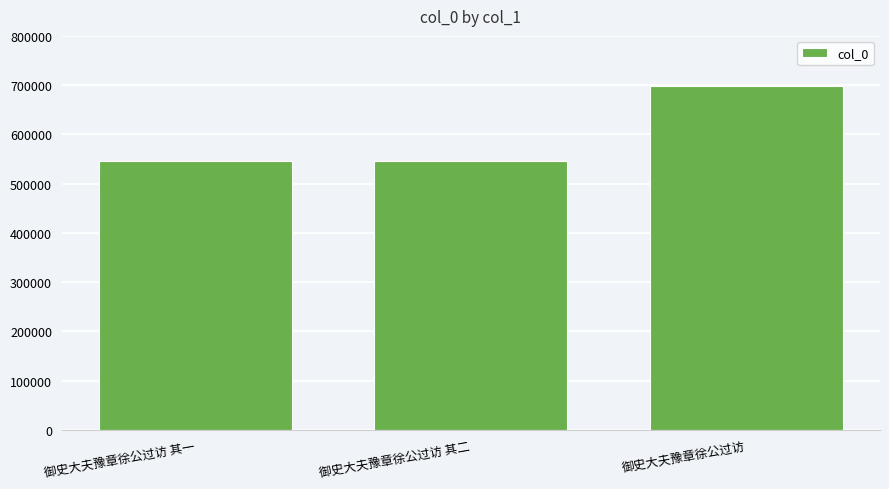

What is the difference between the maximum and minimum values?

151618